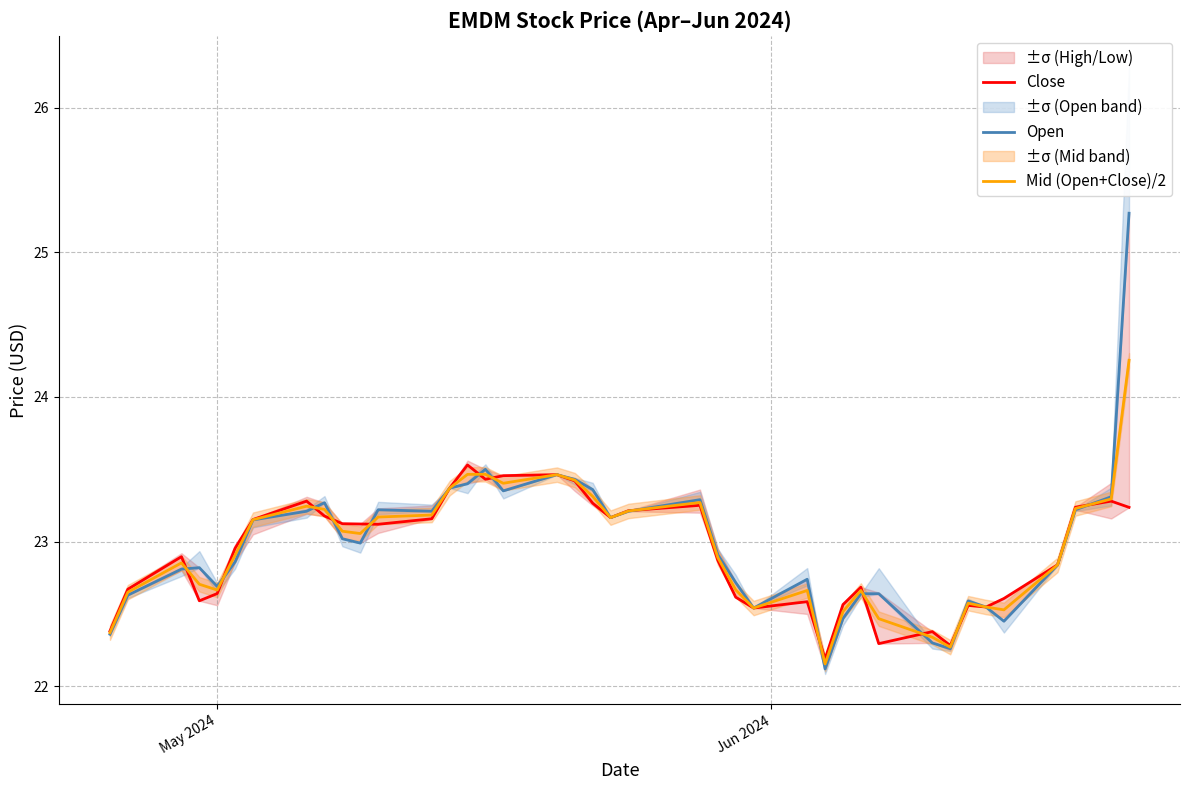

What is the minimum value for Close?

22.2